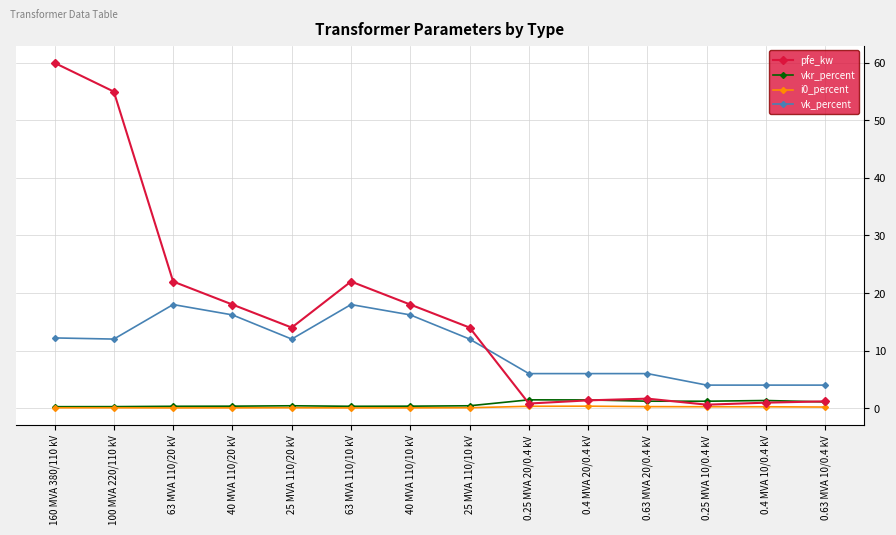

The pfe_kw series shows 18.0 at 40 MVA 110/20 kV. True or false?

True